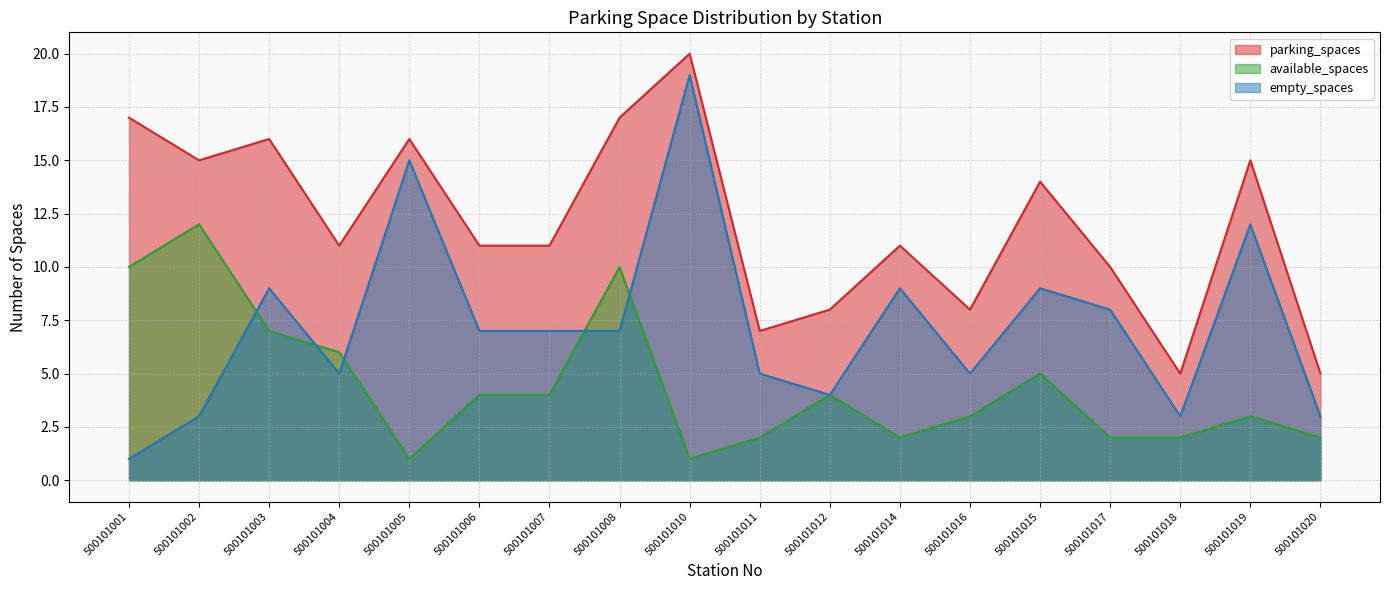

What is the average value of the available_spaces series?

4